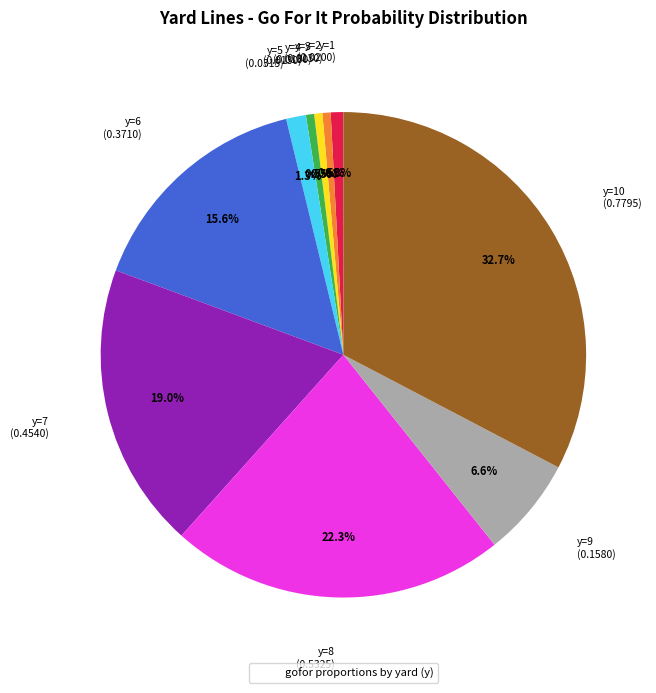

Is there a majority slice in this chart?

No